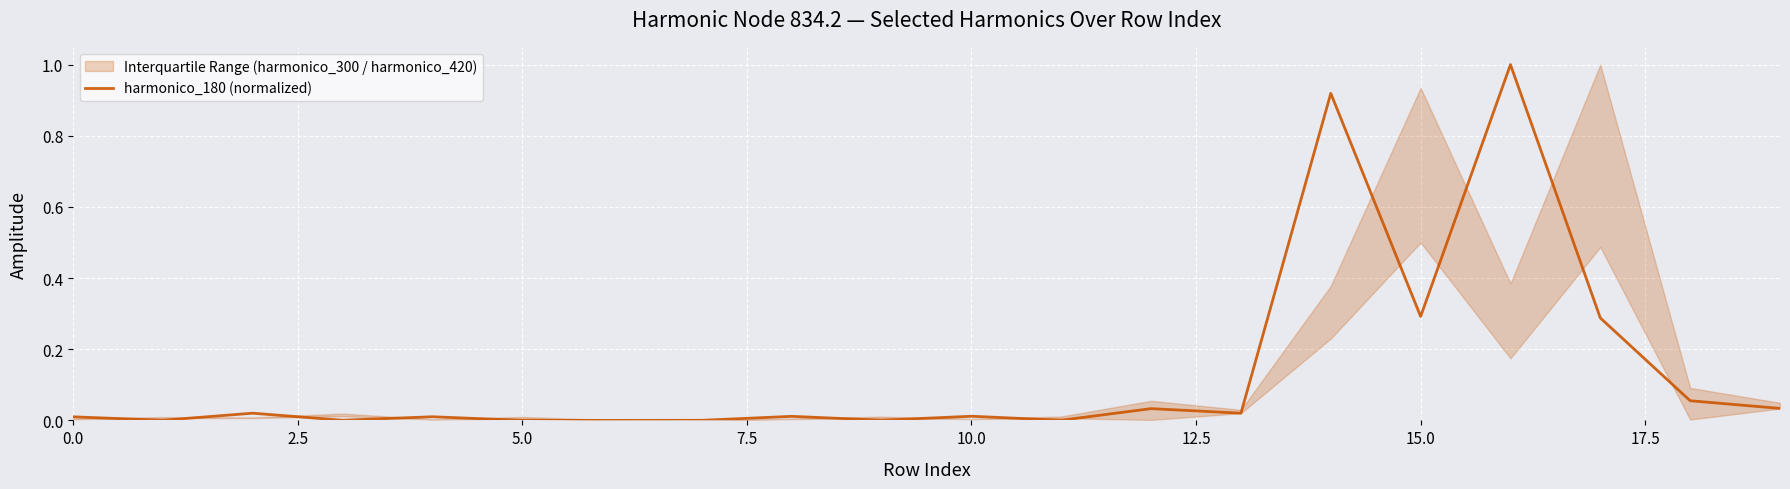

Reading right to left, extract all data points from this chart.

0.0	0.1	0.3	1.0	0.3	0.9	0.0	0.0	0.0	0.0	0.0	0.0	0.0	0.0	0.0	0.0	0.0	0.0	0.0	0.0